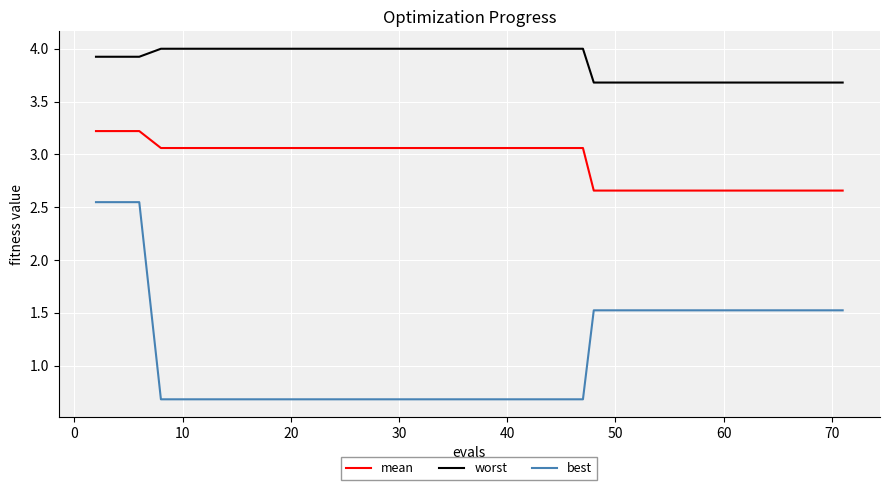

At how many categories does at least one series exceed 3?

40